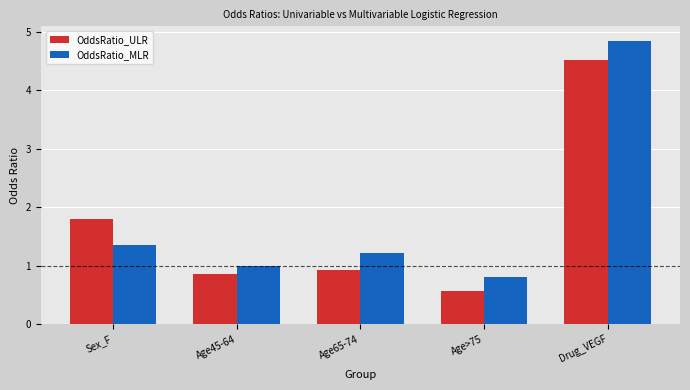

What are all the series names shown in the legend?

OddsRatio_ULR, OddsRatio_MLR